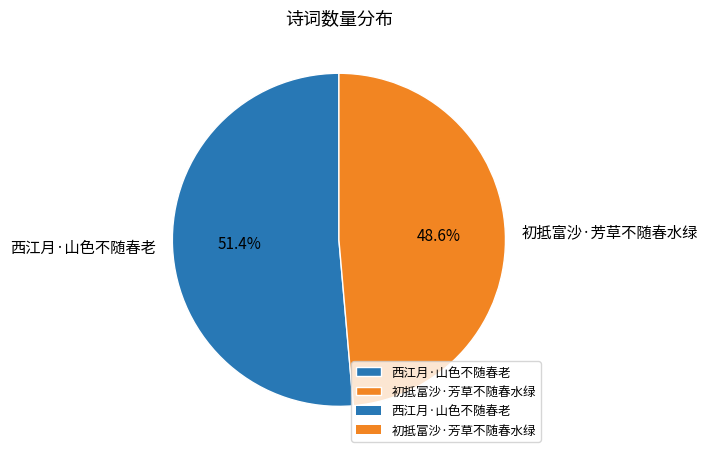

Between 西江月·山色不随春老 and 初抵富沙·芳草不随春水绿, which is larger?

西江月·山色不随春老